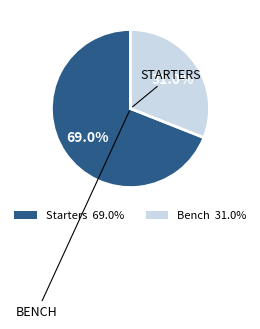

Does any single category account for the majority?

Yes